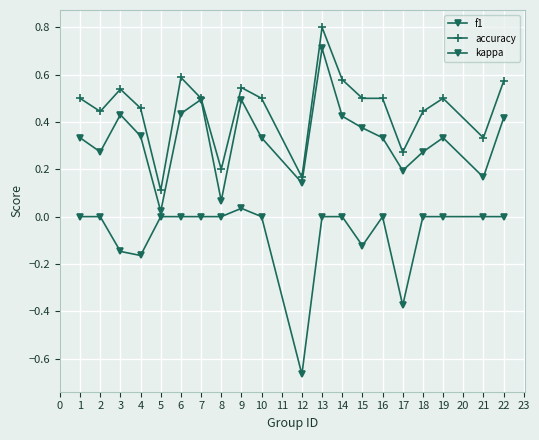

Does the chart have visible grid lines?

Yes